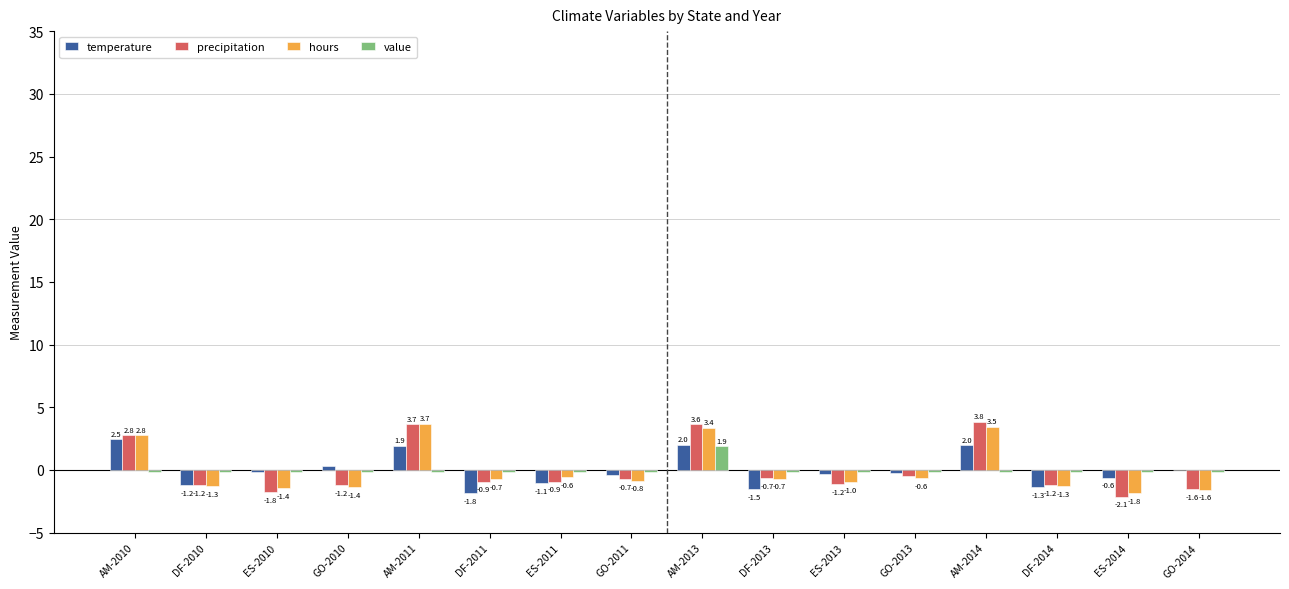

What is the sum of the precipitation values at ES-2014 and ES-2013?

-3.3